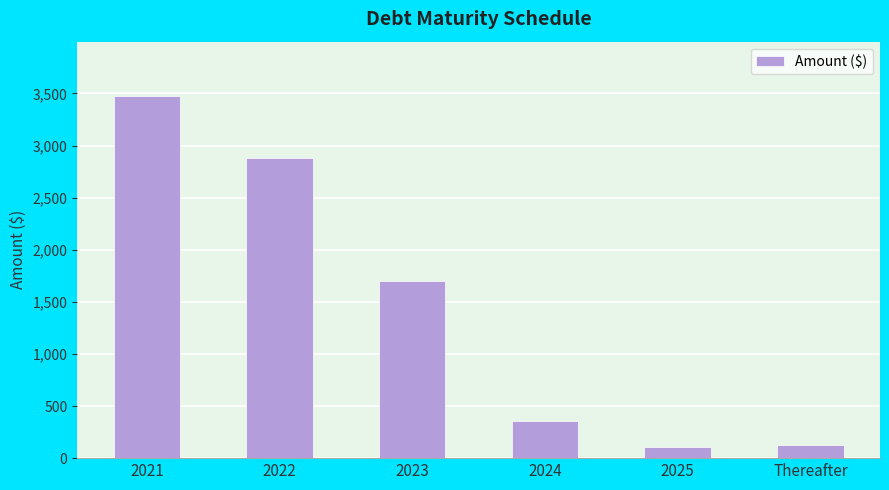

The chart shows a value of 1126 at 2021. True or false?

False